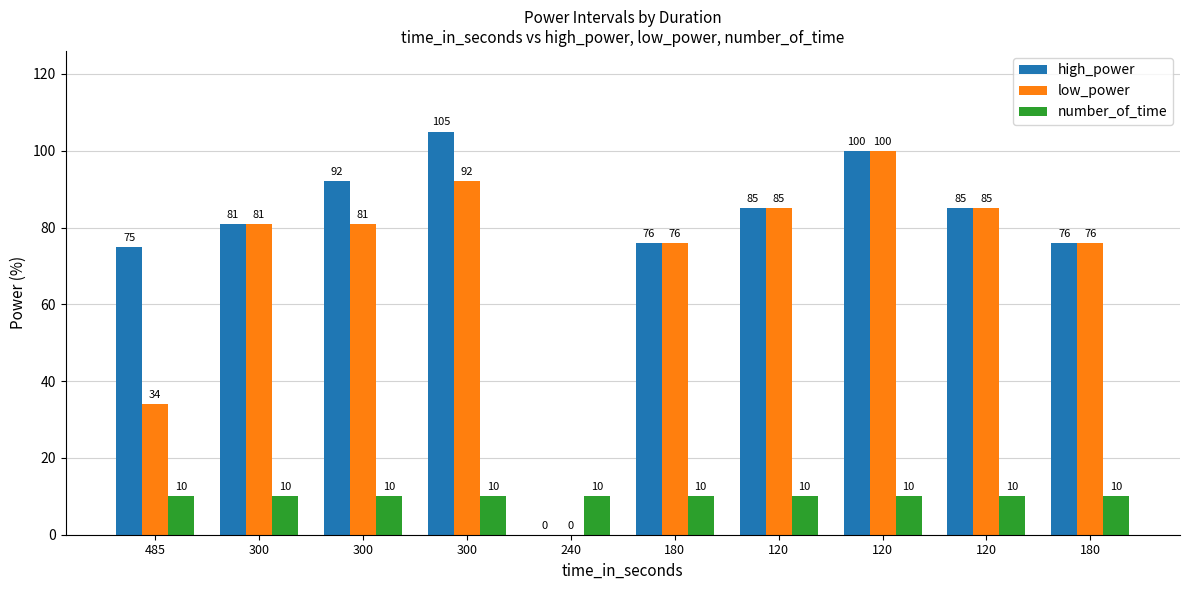

Are the bars grouped side by side (vs. stacked)?

Yes